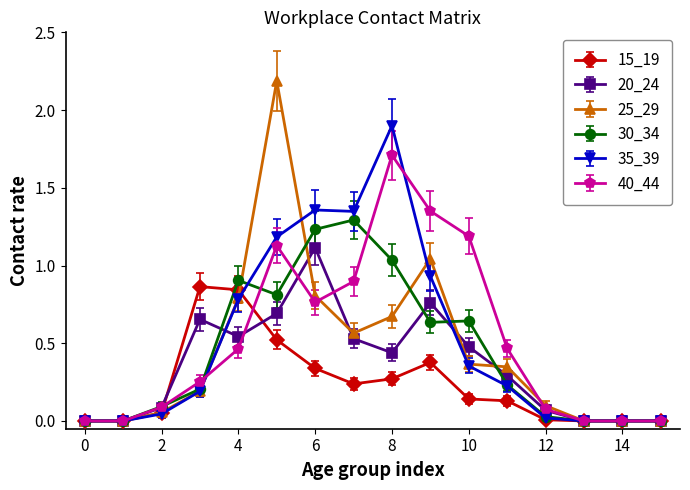

Which series has the widest spread of values?

25_29